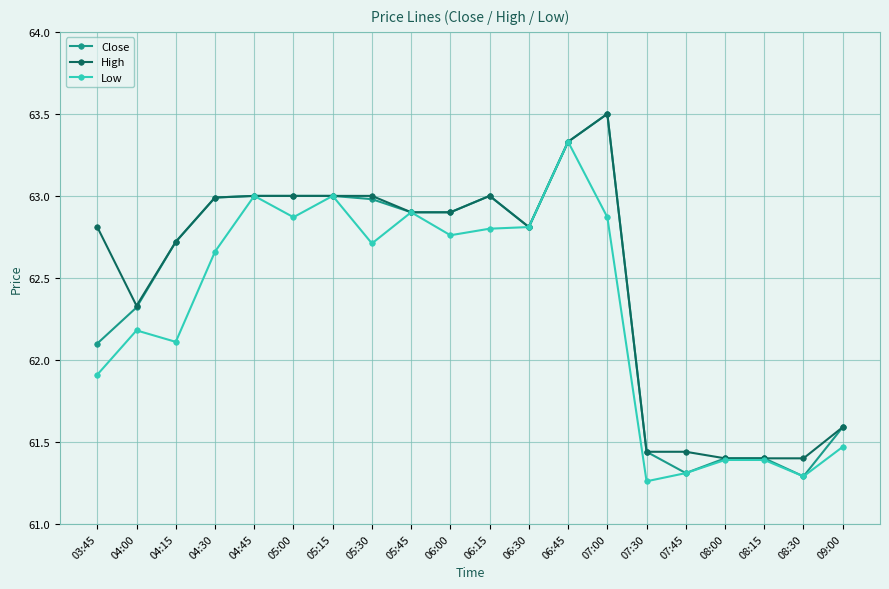

Is the value of Low at 06:00 greater than the value of High at 04:00?

Yes